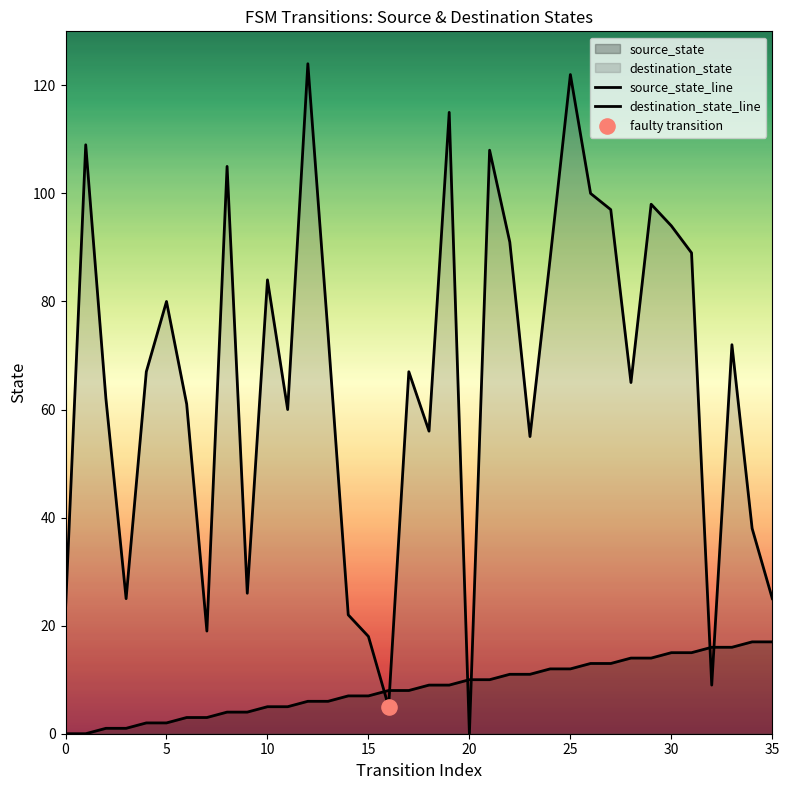

Which series has the widest spread of Y values?

destination_state_line